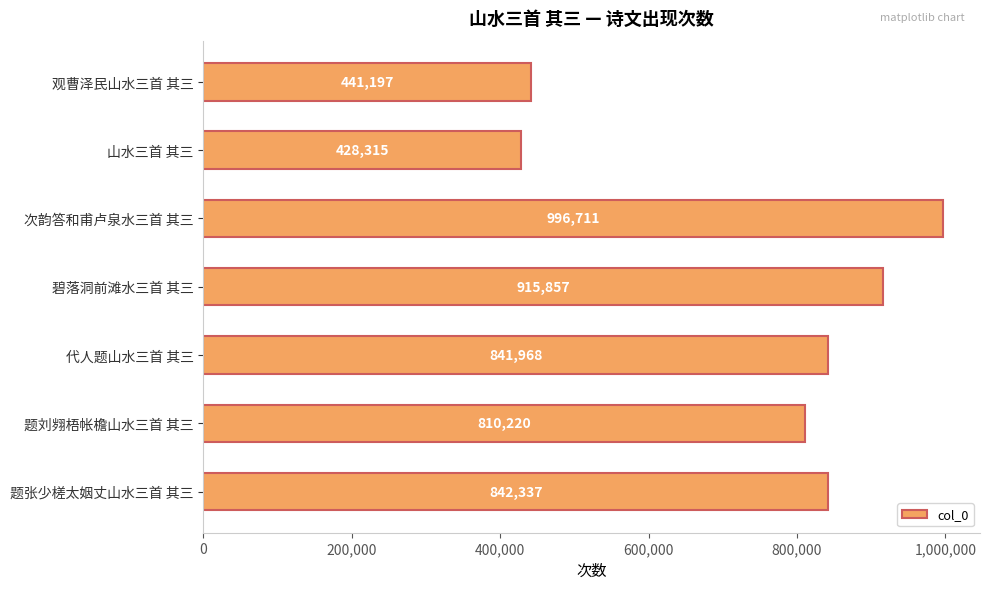

How many distinct data groups are displayed?

1